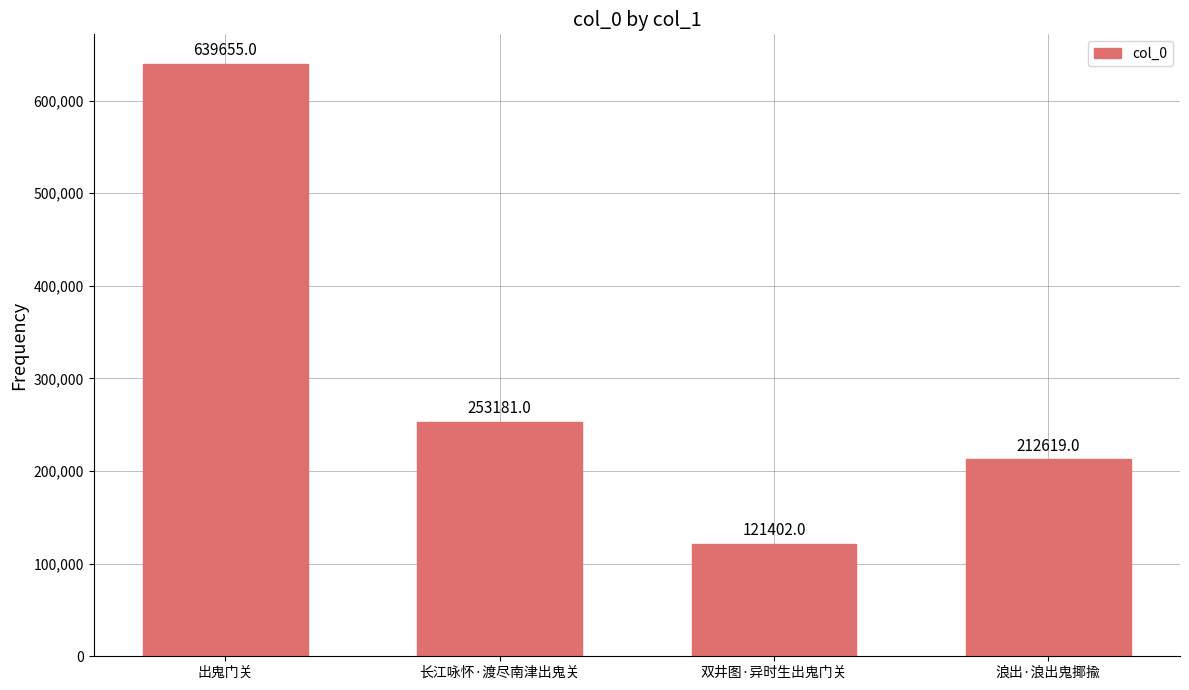

What is the label of the 4th bar from the right?

出鬼门关